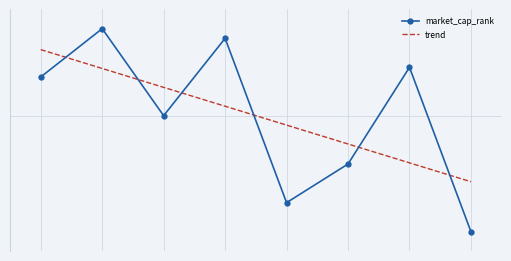

What are all the series names shown in the legend?

market_cap_rank, trend